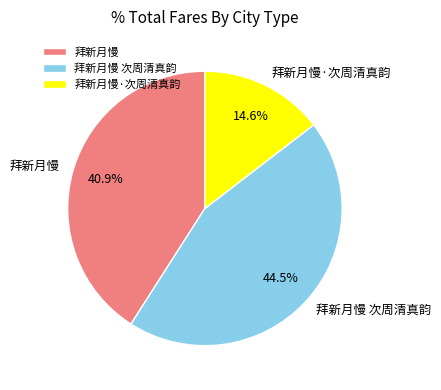

What is the largest slice in the pie chart?

拜新月慢 次周清真韵